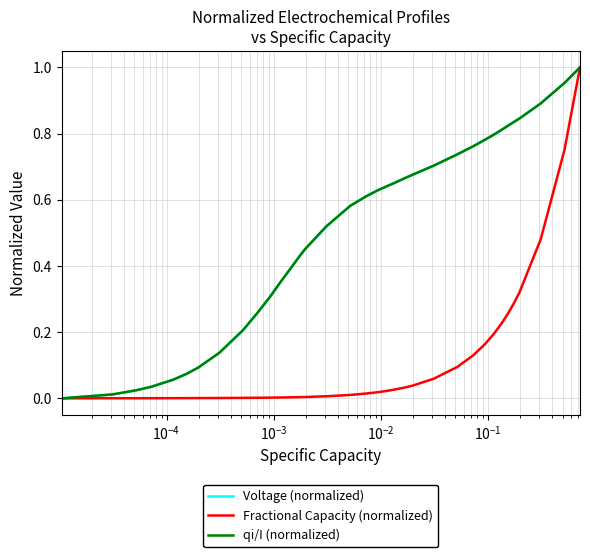

Is this an area chart (filled region under the line)?

No